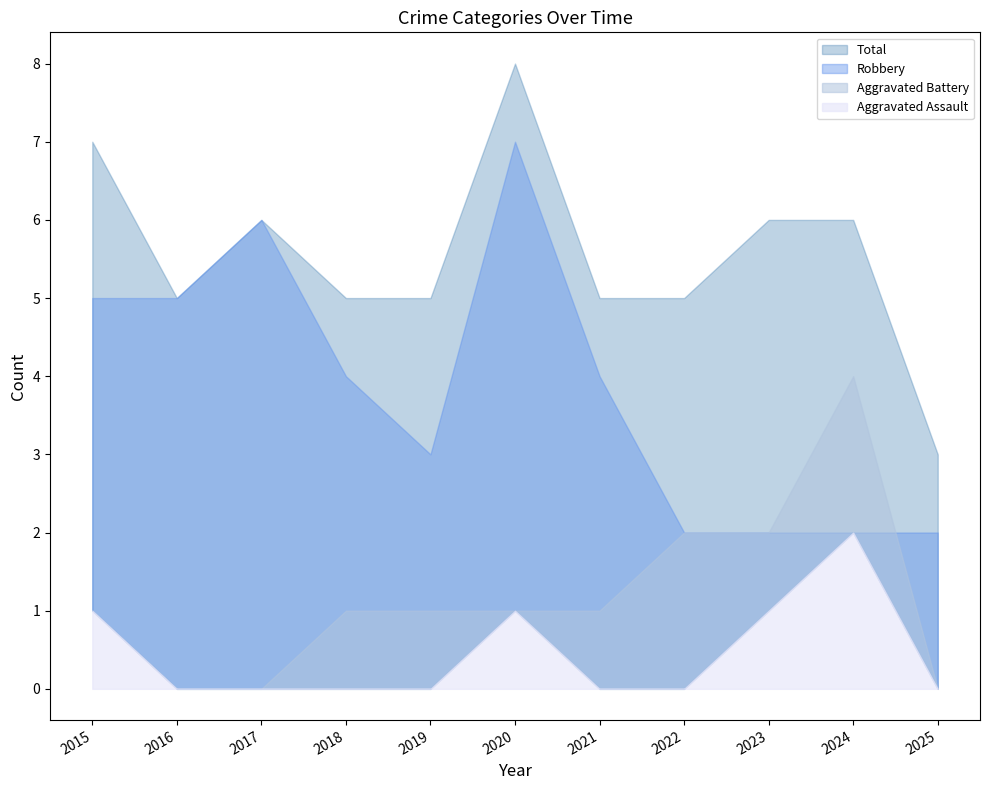

At which category does the chart reach its minimum across all series?

2016